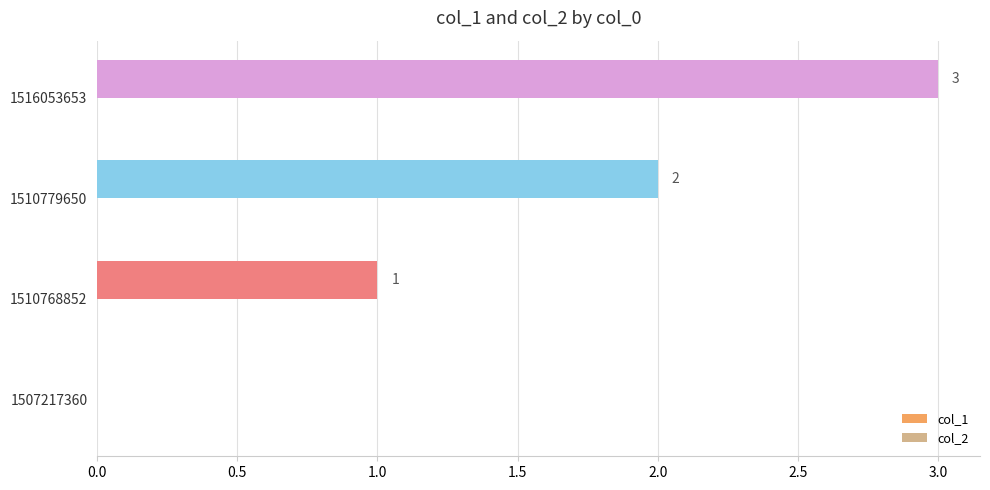

What is the sum of all values?

6